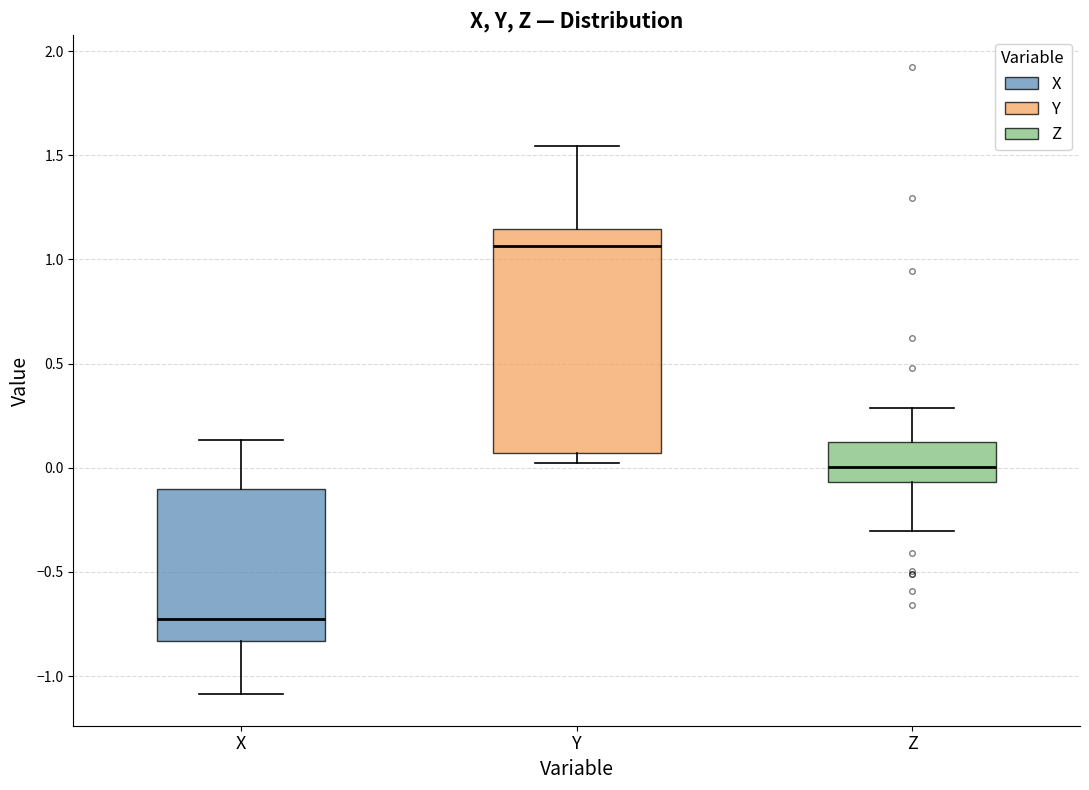

Which box is the tallest, from its lower edge to its upper edge?

Y